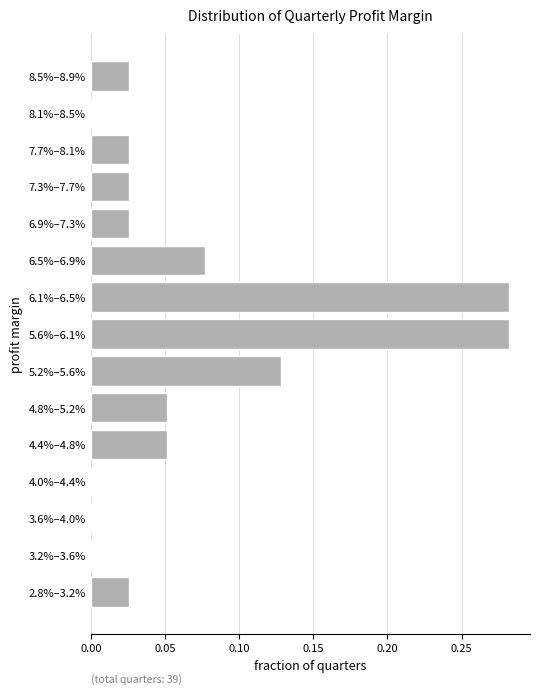

The chart shows a value of 0.0 at 3.2%–3.6%. True or false?

True